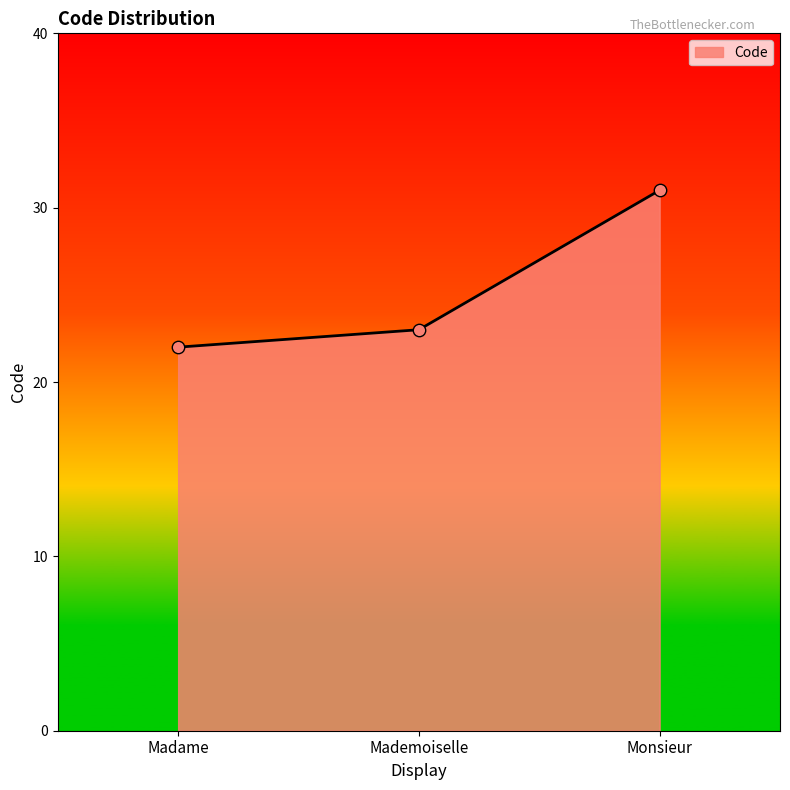

What is the ratio of the value at Monsieur to the value at Madame?

1.4